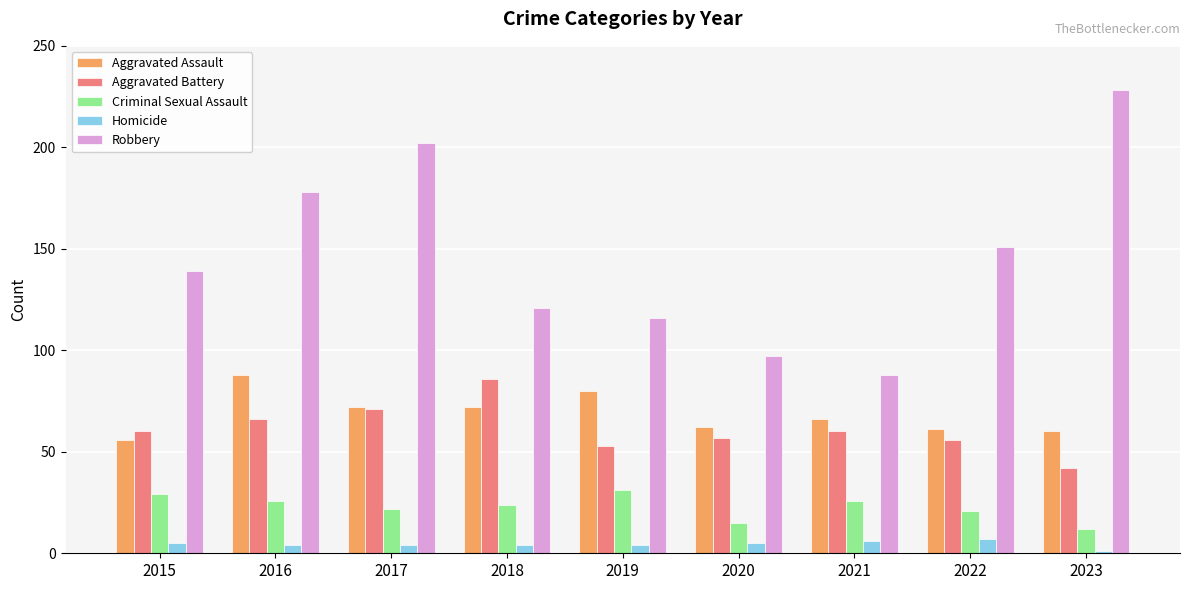

Is it true that Criminal Sexual Assault equals 16 at 2015?

False